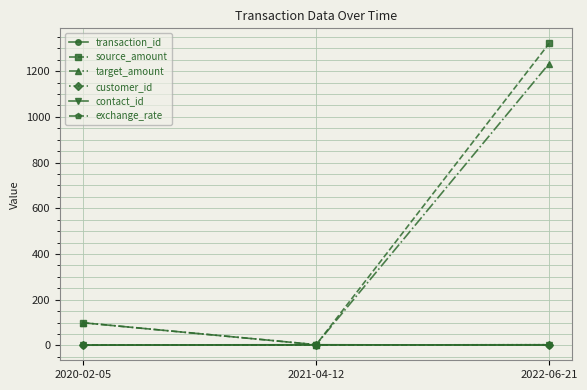

Reading left to right, what are all the values shown in this chart?

transaction_id: 1.0	2.0	3.0
source_amount: 99.0	3.3	1321.0
target_amount: 99.0	3.3	1233.0
customer_id: 1.0	2.0	3.0
contact_id: 2.0	3.0	1.0
exchange_rate: 1.0	1.0	1.0